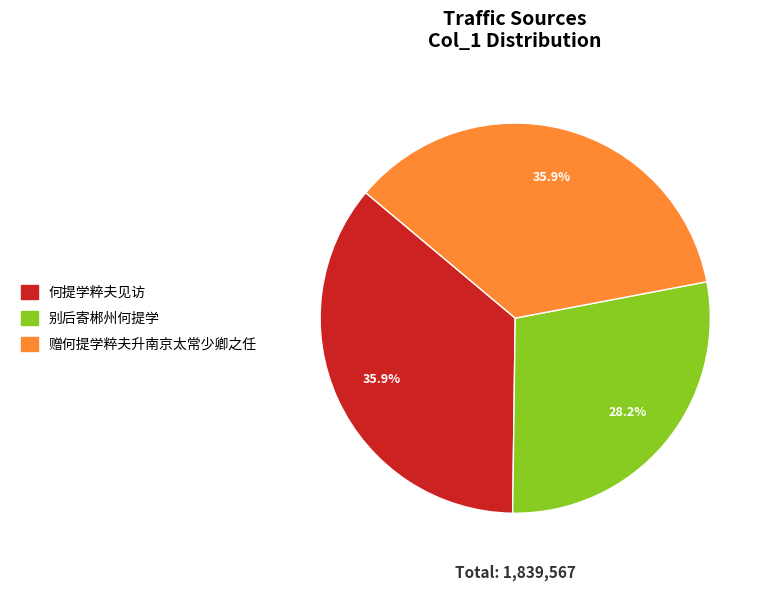

Between 何提学粹夫见访 and 别后寄郴州何提学, which is larger?

何提学粹夫见访